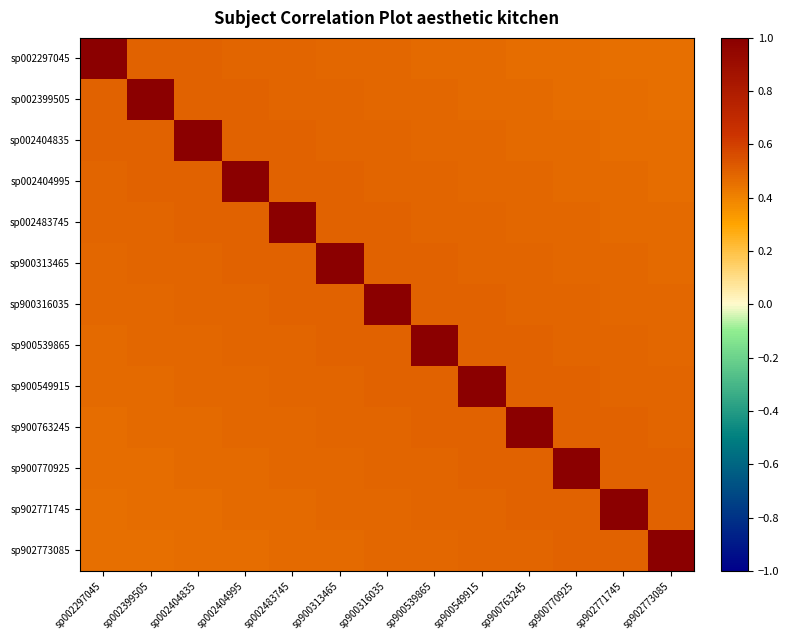

Reading right to left, list all the values displayed in this chart.

sp002297045: sp902773085=0.5	sp902771745=0.5	sp900770925=0.5	sp900763245=0.5	sp900549915=0.5	sp900539865=0.5	sp900316035=0.5	sp900313465=0.5	sp002483745=0.5	sp002404995=0.5	sp002404835=0.5	sp002399505=0.5	sp002297045=1.0
sp002399505: sp902773085=0.5	sp902771745=0.5	sp900770925=0.5	sp900763245=0.5	sp900549915=0.5	sp900539865=0.5	sp900316035=0.5	sp900313465=0.5	sp002483745=0.5	sp002404995=0.5	sp002404835=0.5	sp002399505=1.0	sp002297045=0.5
sp002404835: sp902773085=0.5	sp902771745=0.5	sp900770925=0.5	sp900763245=0.5	sp900549915=0.5	sp900539865=0.5	sp900316035=0.5	sp900313465=0.5	sp002483745=0.5	sp002404995=0.5	sp002404835=1.0	sp002399505=0.5	sp002297045=0.5
sp002404995: sp902773085=0.5	sp902771745=0.5	sp900770925=0.5	sp900763245=0.5	sp900549915=0.5	sp900539865=0.5	sp900316035=0.5	sp900313465=0.5	sp002483745=0.5	sp002404995=1.0	sp002404835=0.5	sp002399505=0.5	sp002297045=0.5
sp002483745: sp902773085=0.5	sp902771745=0.5	sp900770925=0.5	sp900763245=0.5	sp900549915=0.5	sp900539865=0.5	sp900316035=0.5	sp900313465=0.5	sp002483745=1.0	sp002404995=0.5	sp002404835=0.5	sp002399505=0.5	sp002297045=0.5
sp900313465: sp902773085=0.5	sp902771745=0.5	sp900770925=0.5	sp900763245=0.5	sp900549915=0.5	sp900539865=0.5	sp900316035=0.5	sp900313465=1.0	sp002483745=0.5	sp002404995=0.5	sp002404835=0.5	sp002399505=0.5	sp002297045=0.5
sp900316035: sp902773085=0.5	sp902771745=0.5	sp900770925=0.5	sp900763245=0.5	sp900549915=0.5	sp900539865=0.5	sp900316035=1.0	sp900313465=0.5	sp002483745=0.5	sp002404995=0.5	sp002404835=0.5	sp002399505=0.5	sp002297045=0.5
sp900539865: sp902773085=0.5	sp902771745=0.5	sp900770925=0.5	sp900763245=0.5	sp900549915=0.5	sp900539865=1.0	sp900316035=0.5	sp900313465=0.5	sp002483745=0.5	sp002404995=0.5	sp002404835=0.5	sp002399505=0.5	sp002297045=0.5
sp900549915: sp902773085=0.5	sp902771745=0.5	sp900770925=0.5	sp900763245=0.5	sp900549915=1.0	sp900539865=0.5	sp900316035=0.5	sp900313465=0.5	sp002483745=0.5	sp002404995=0.5	sp002404835=0.5	sp002399505=0.5	sp002297045=0.5
sp900763245: sp902773085=0.5	sp902771745=0.5	sp900770925=0.5	sp900763245=1.0	sp900549915=0.5	sp900539865=0.5	sp900316035=0.5	sp900313465=0.5	sp002483745=0.5	sp002404995=0.5	sp002404835=0.5	sp002399505=0.5	sp002297045=0.5
sp900770925: sp902773085=0.5	sp902771745=0.5	sp900770925=1.0	sp900763245=0.5	sp900549915=0.5	sp900539865=0.5	sp900316035=0.5	sp900313465=0.5	sp002483745=0.5	sp002404995=0.5	sp002404835=0.5	sp002399505=0.5	sp002297045=0.5
sp902771745: sp902773085=0.5	sp902771745=1.0	sp900770925=0.5	sp900763245=0.5	sp900549915=0.5	sp900539865=0.5	sp900316035=0.5	sp900313465=0.5	sp002483745=0.5	sp002404995=0.5	sp002404835=0.5	sp002399505=0.5	sp002297045=0.5
sp902773085: sp902773085=1.0	sp902771745=0.5	sp900770925=0.5	sp900763245=0.5	sp900549915=0.5	sp900539865=0.5	sp900316035=0.5	sp900313465=0.5	sp002483745=0.5	sp002404995=0.5	sp002404835=0.5	sp002399505=0.5	sp002297045=0.5